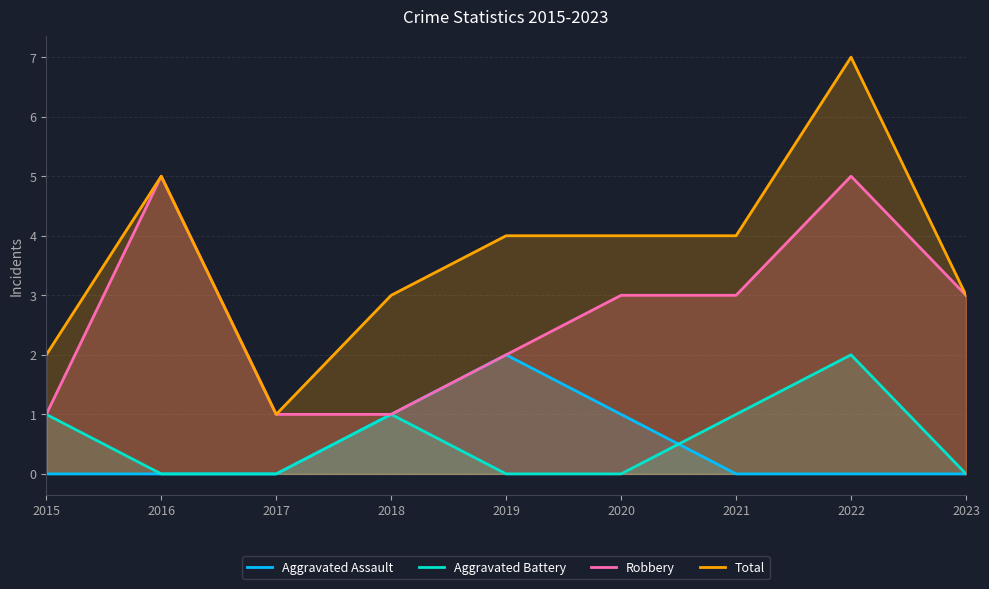

True or false: Robbery and Total intersect in this chart.

False